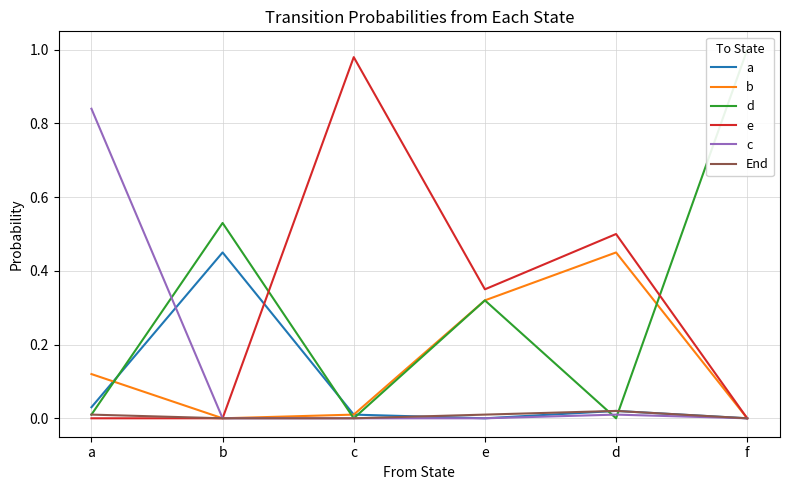

True or false: c and e intersect in this chart.

False